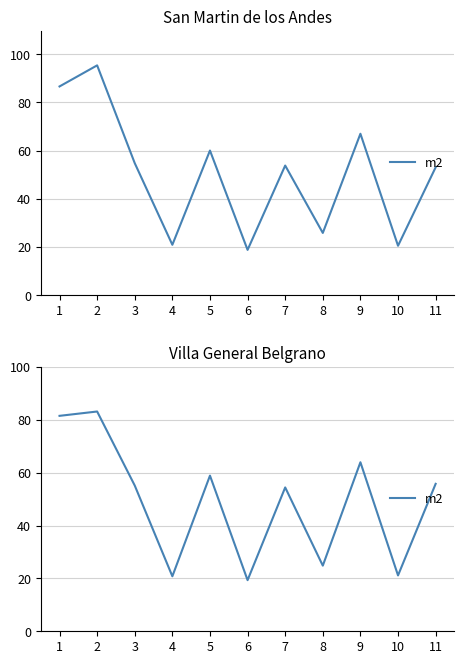

How many lines are shown in the chart?

1